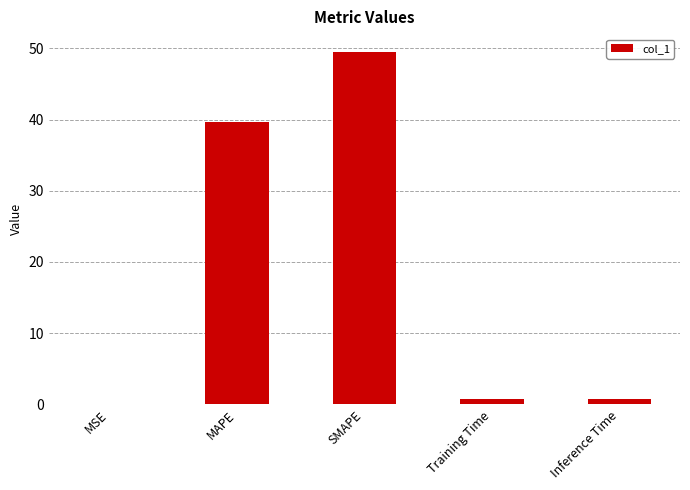

What is the greatest value displayed?

49.5